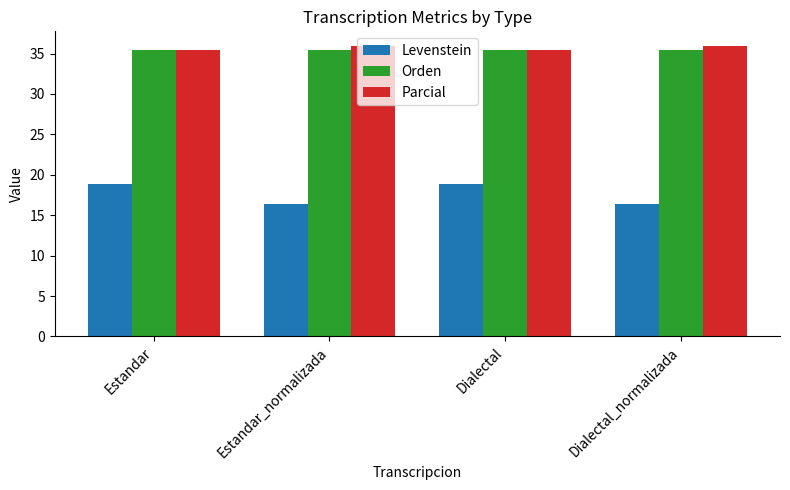

What is the difference between the highest and lowest values at Estandar_normalizada?

19.6